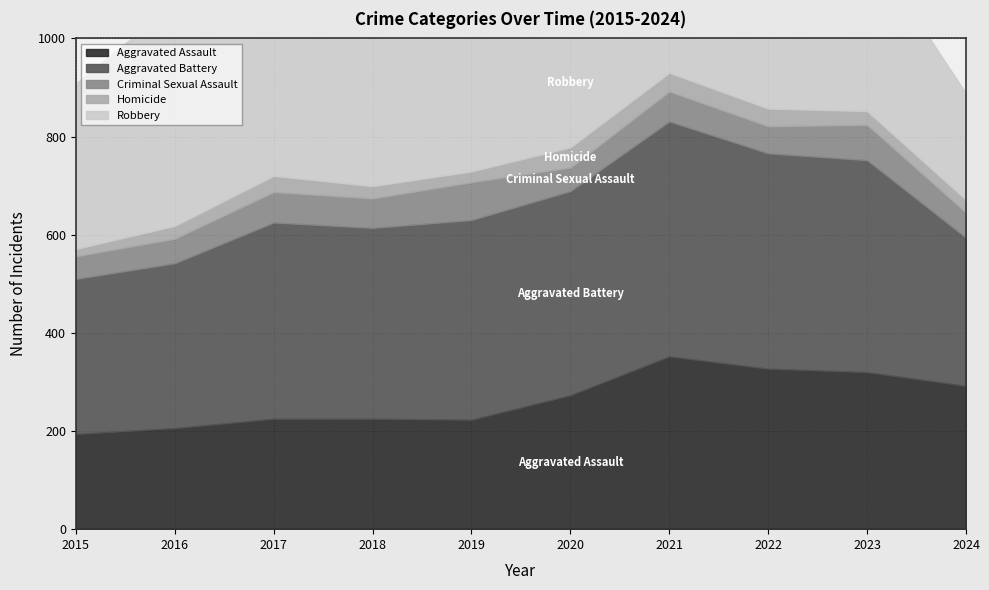

Is it true that Criminal Sexual Assault equals 102 at 2023?

False